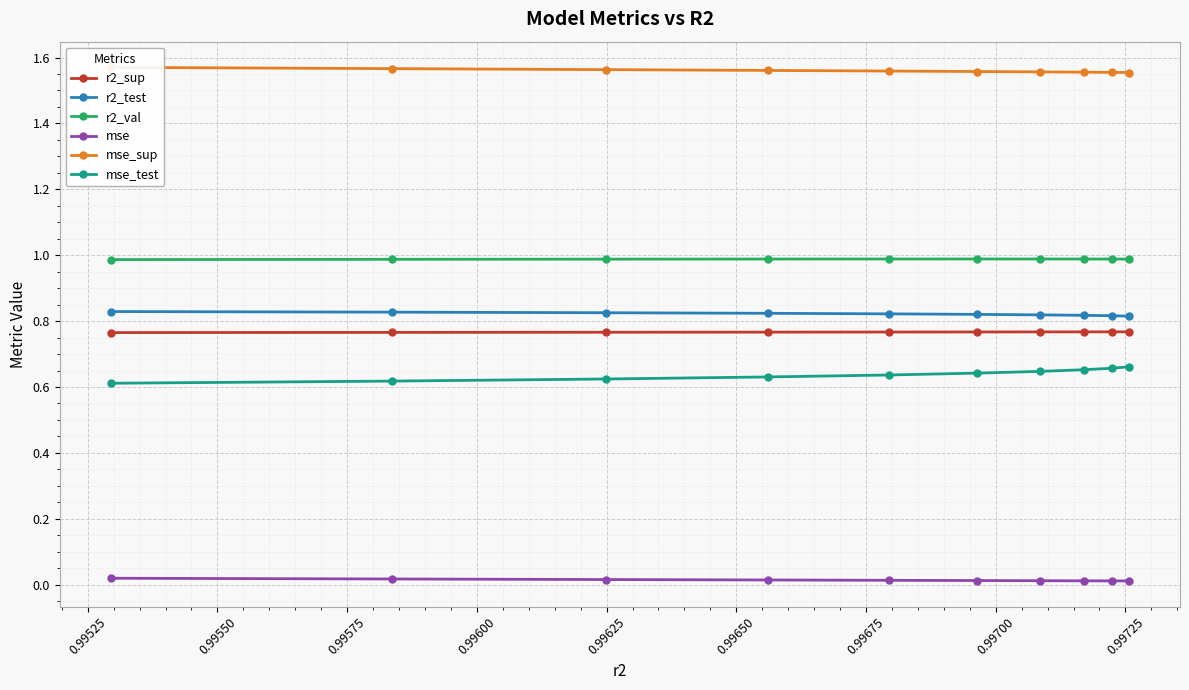

Count the r2_sup values in the range 0 to 1.

10